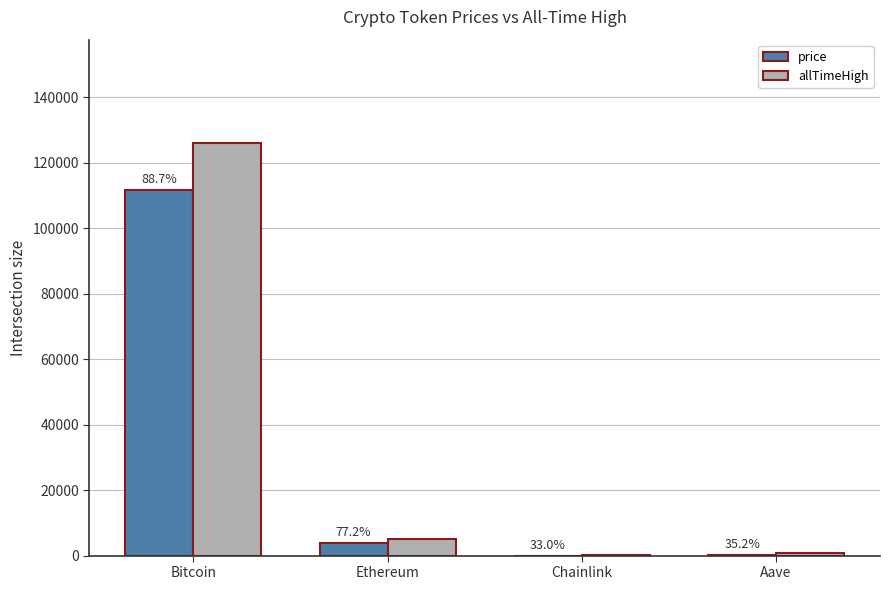

Rank the series at Chainlink from highest to lowest value.

allTimeHigh, price